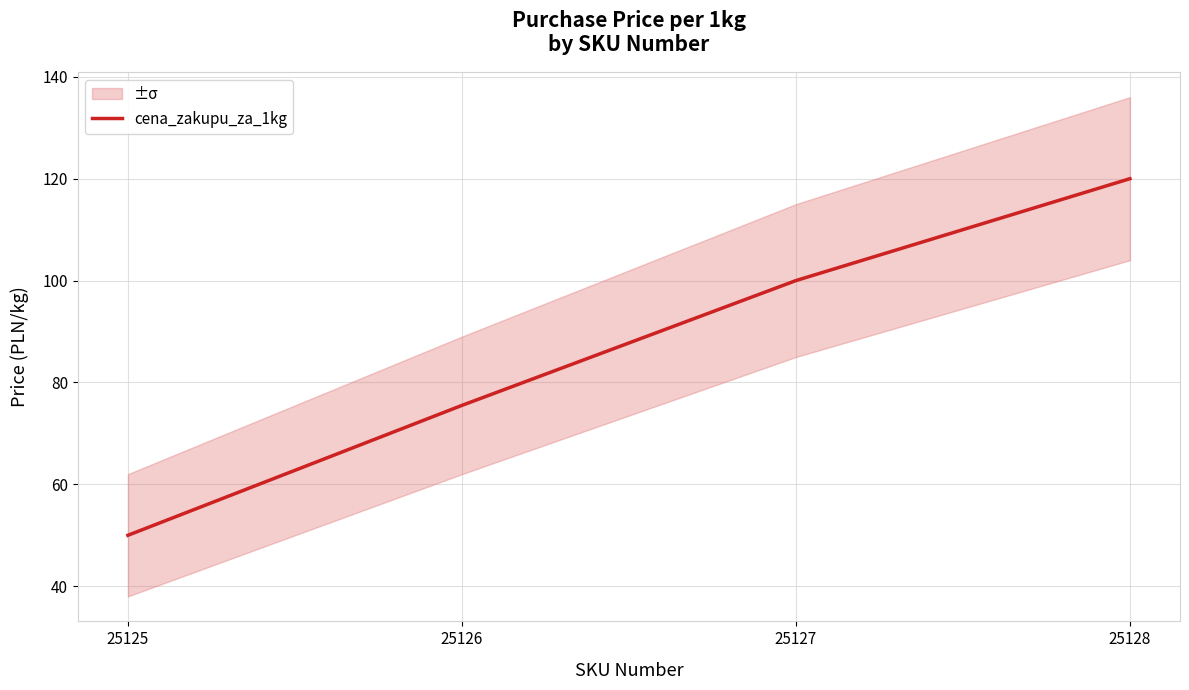

Approximately how many times larger is the value at 25127 compared to 25125?

2.0